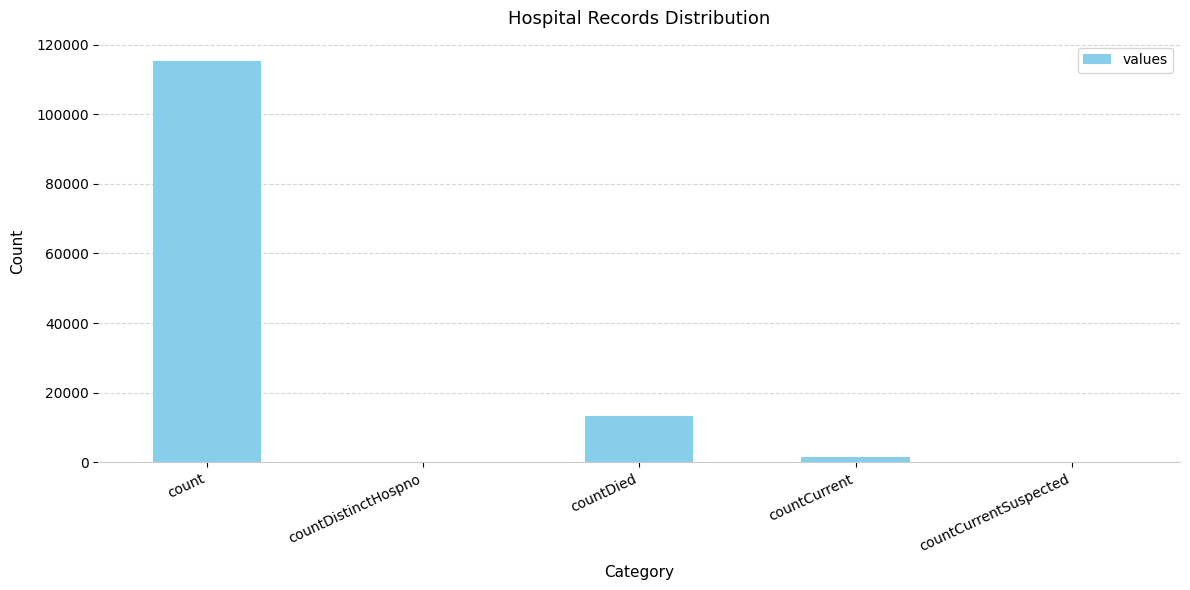

Reading right to left, extract all data points from this chart.

0	1383	13343	0	115379